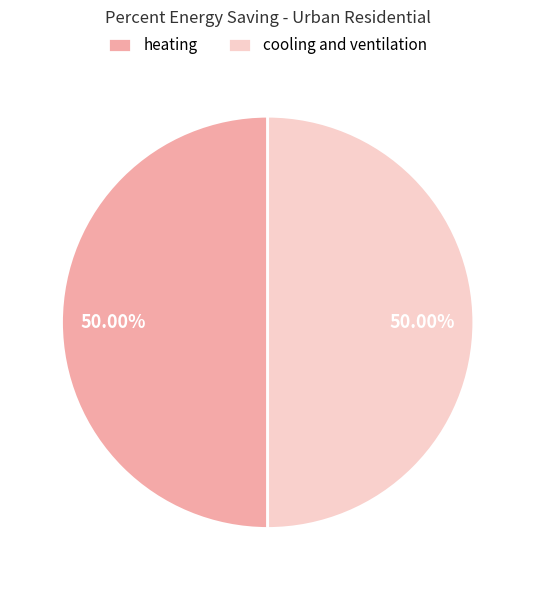

What is the ratio of the value at heating to the value at cooling and ventilation?

1.0